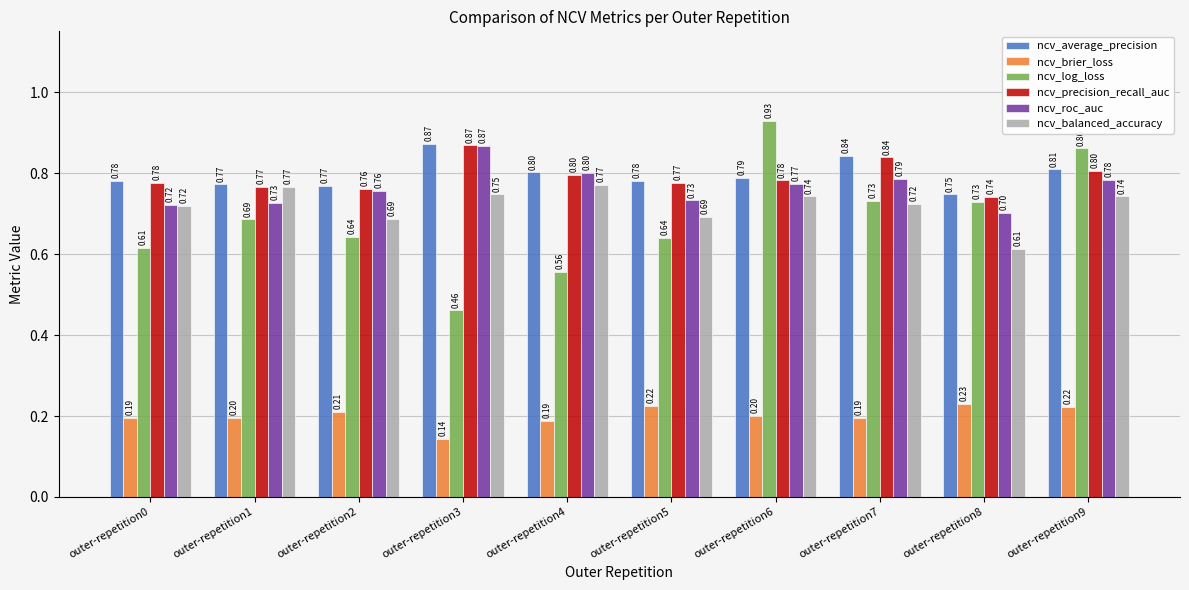

At outer-repetition5, list the series in order from largest to smallest.

ncv_average_precision, ncv_precision_recall_auc, ncv_roc_auc, ncv_balanced_accuracy, ncv_log_loss, ncv_brier_loss